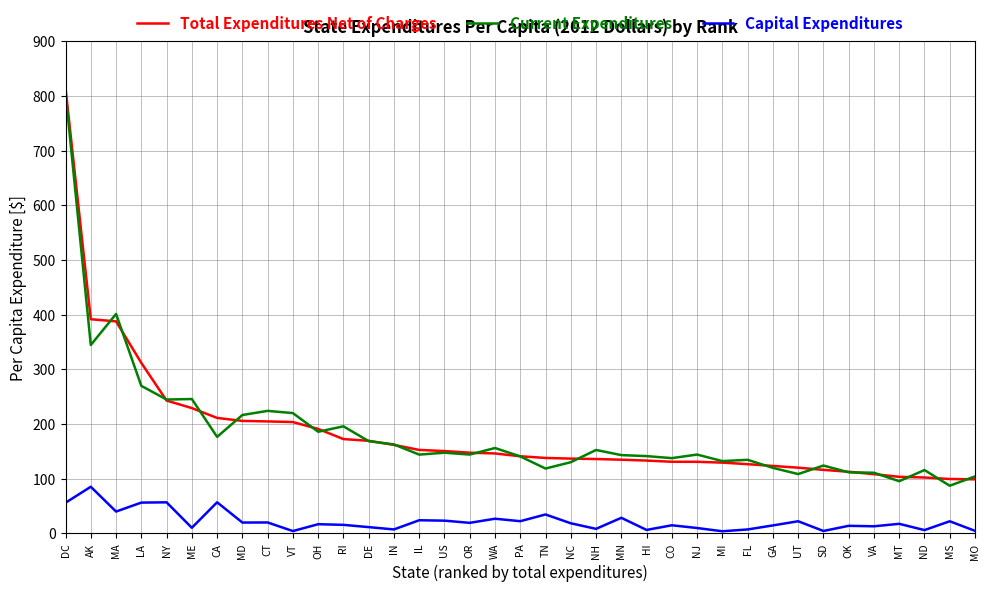

True or false: Total Expenditures Net of Charges and Capital Expenditures cross at least once.

False